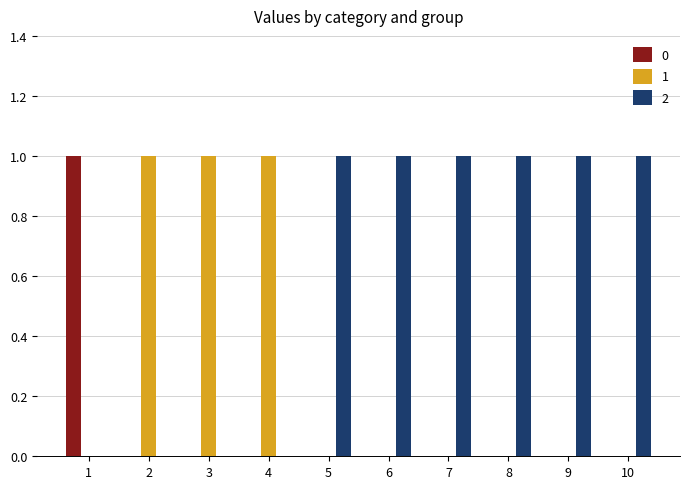

What is the sum of all 2 values?

6